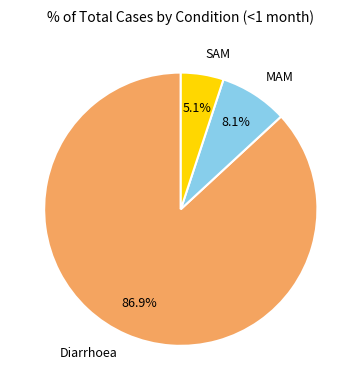

Which slice represents more than half of the pie?

Diarrhoea